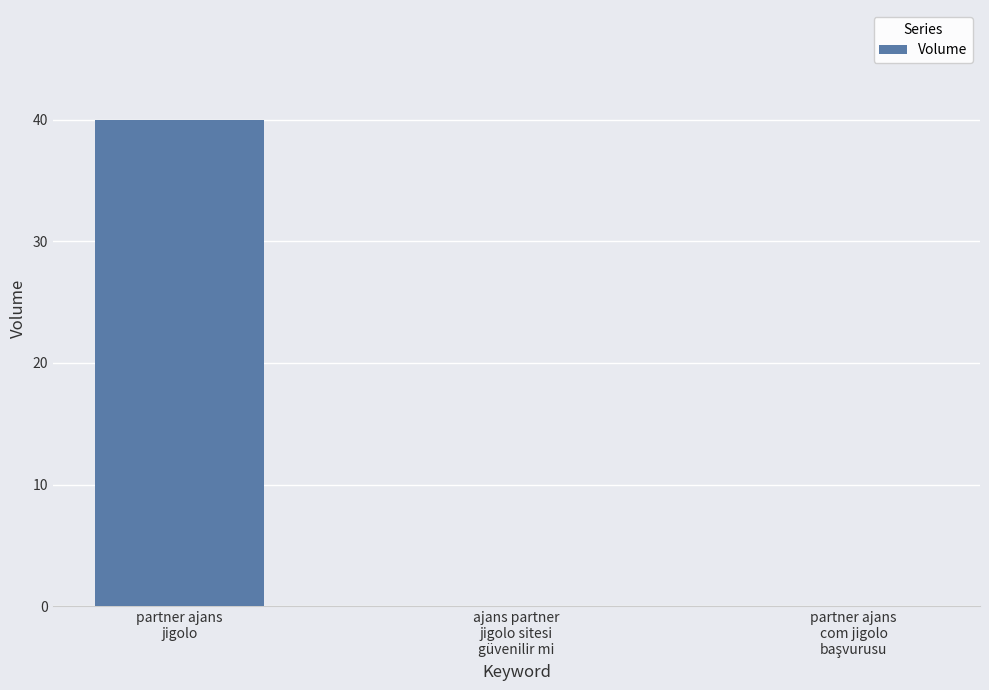

What is the maximum value shown in the chart?

40